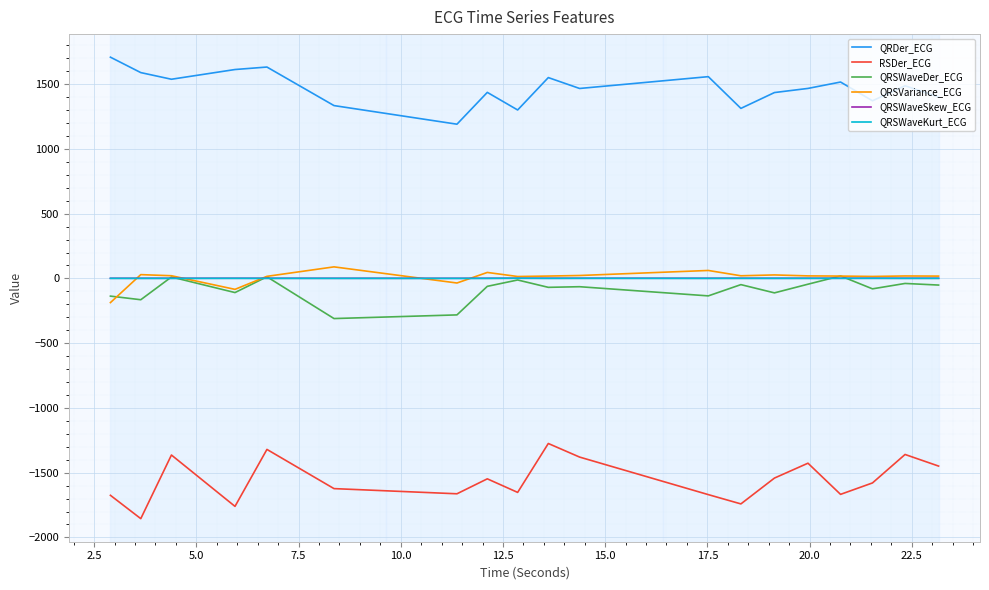

What is the average value of the QRSVariance_ECG series?

7.9